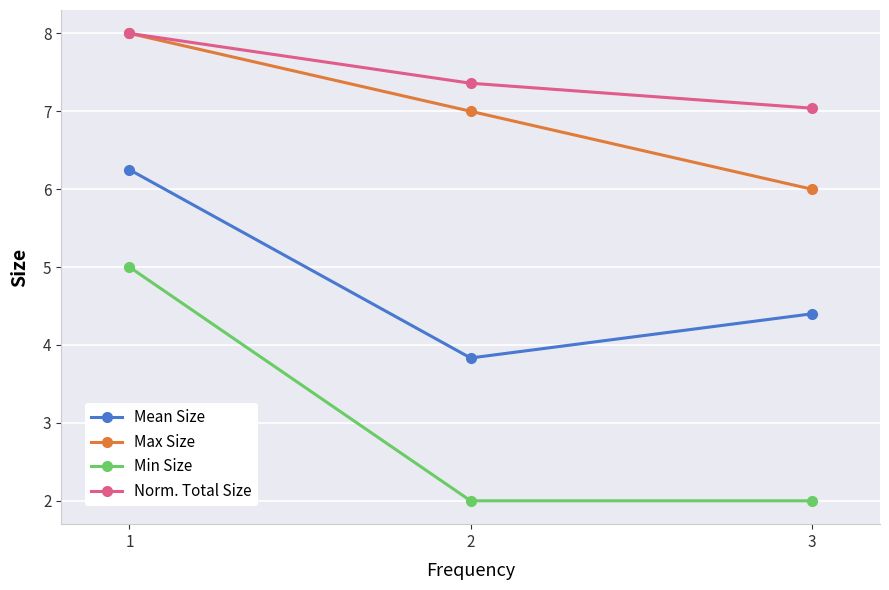

What is the value of the Norm. Total Size point at the 3rd from the left?

7.0